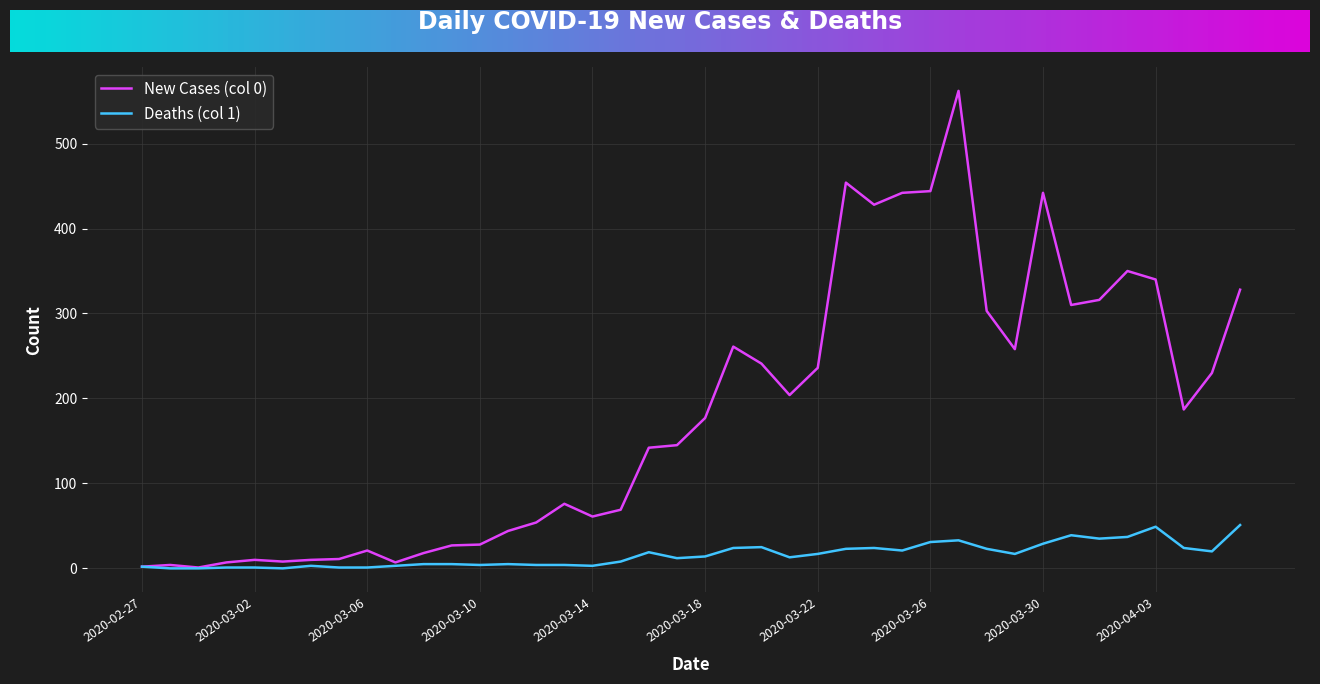

True or false: Deaths (col 1) has more than 1 interior local peaks.

True